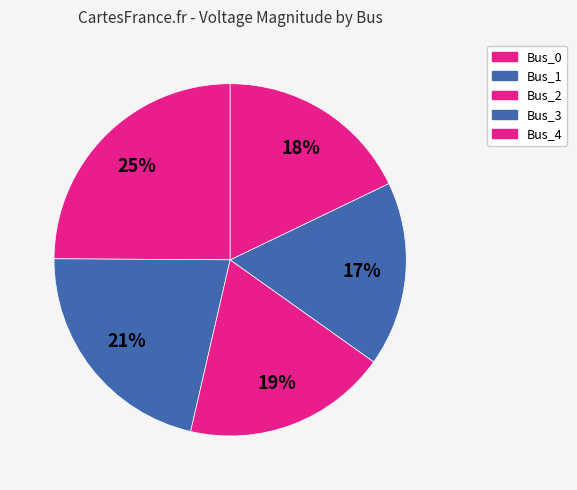

Does Bus_4 account for over 50% of the chart?

No